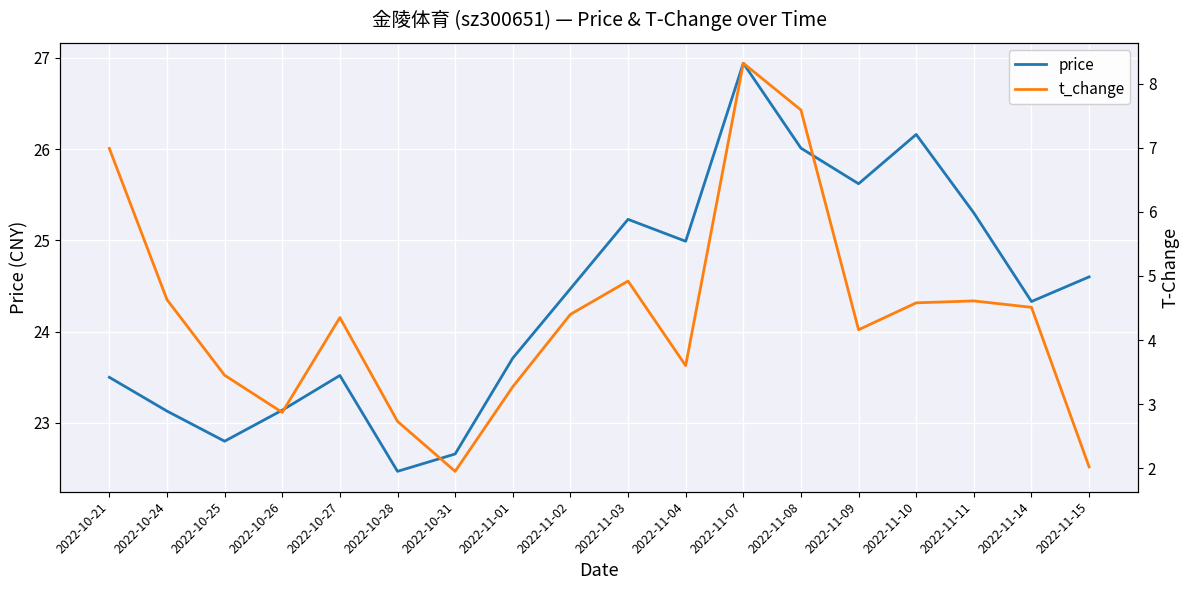

What is the sum of the price values at 2022-11-04 and 2022-11-10?

51.1